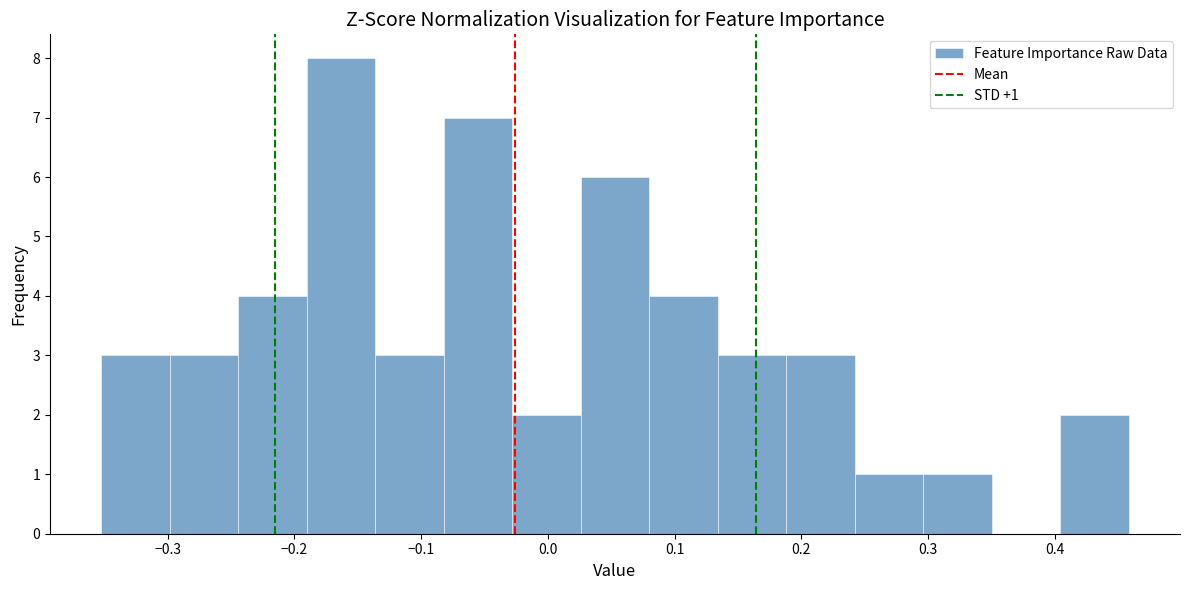

Which range on the x-axis has the tallest bar?

-0.19 to -0.14